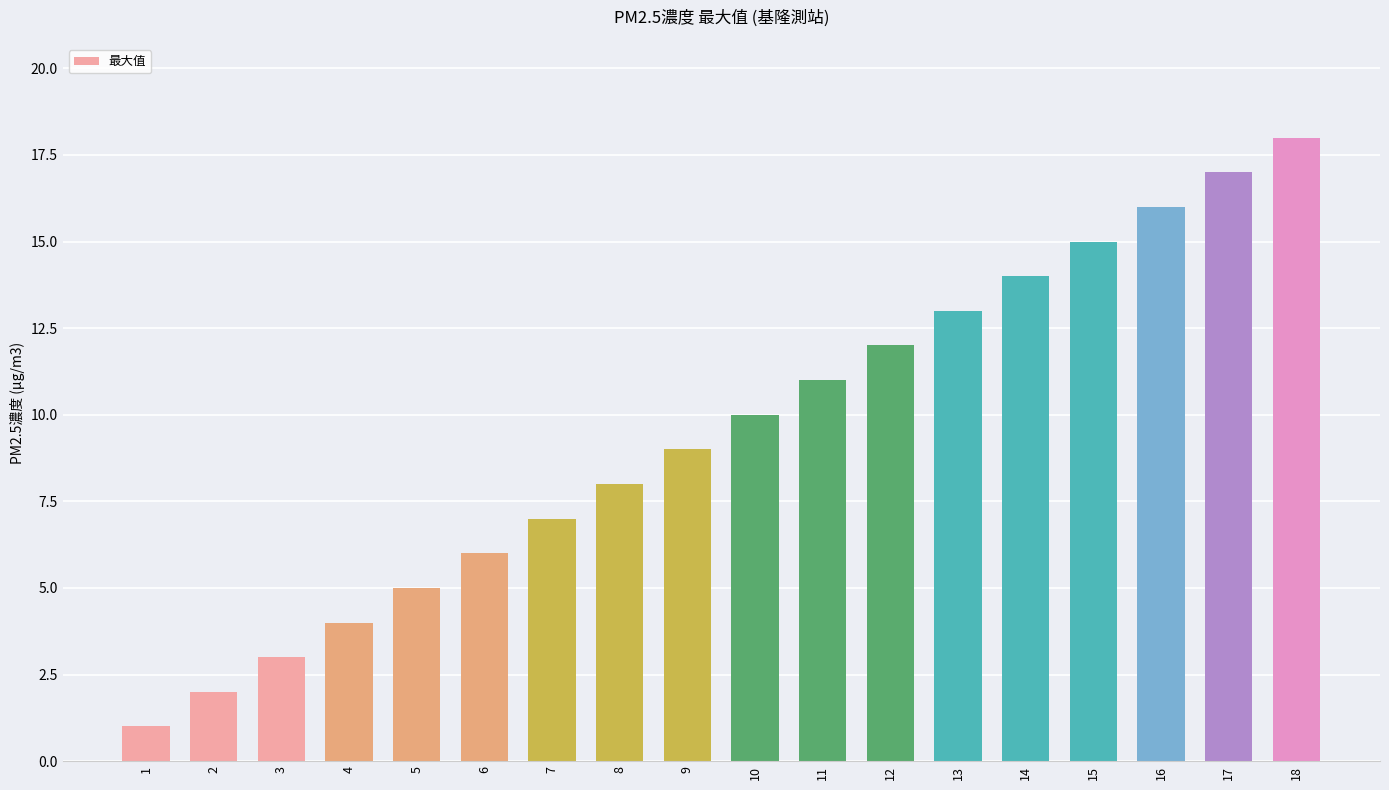

What is the change in value from 11 to 18?

+7